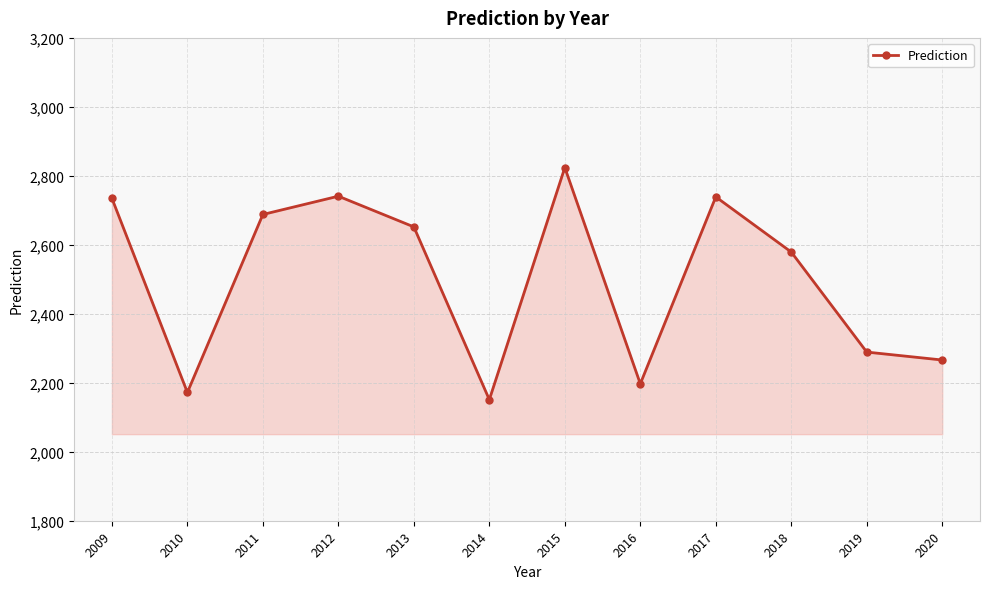

What is the value of the 8th point from the left?

2197